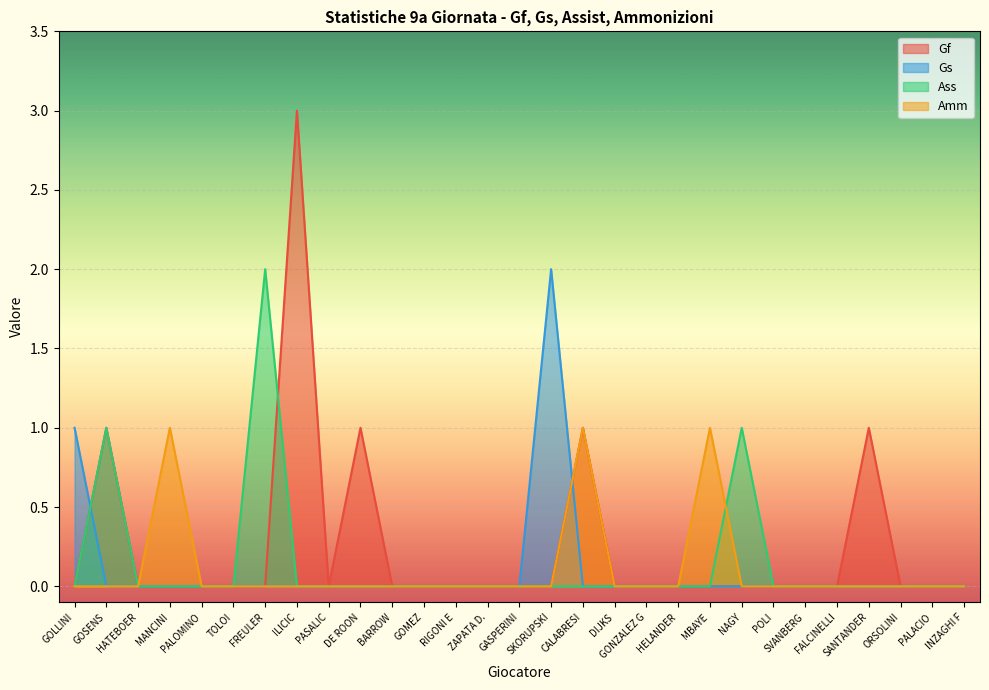

Reading right to left, transcribe all the data shown in this chart.

Gf: 0	0	0	1	0	0	0	0	0	0	0	0	1	0	0	0	0	0	0	1	0	3	0	0	0	0	0	1	0
Gs: 0	0	0	0	0	0	0	0	0	0	0	0	0	2	0	0	0	0	0	0	0	0	0	0	0	0	0	0	1
Ass: 0	0	0	0	0	0	0	1	0	0	0	0	0	0	0	0	0	0	0	0	0	0	2	0	0	0	0	1	0
Amm: 0	0	0	0	0	0	0	0	1	0	0	0	1	0	0	0	0	0	0	0	0	0	0	0	0	1	0	0	0